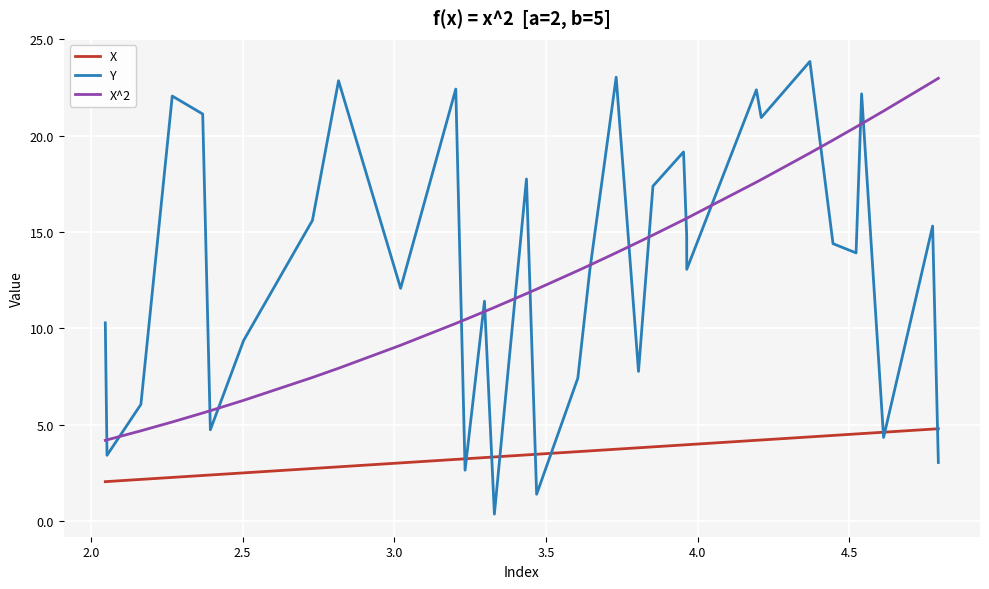

True or false: X and X^2 intersect in this chart.

False